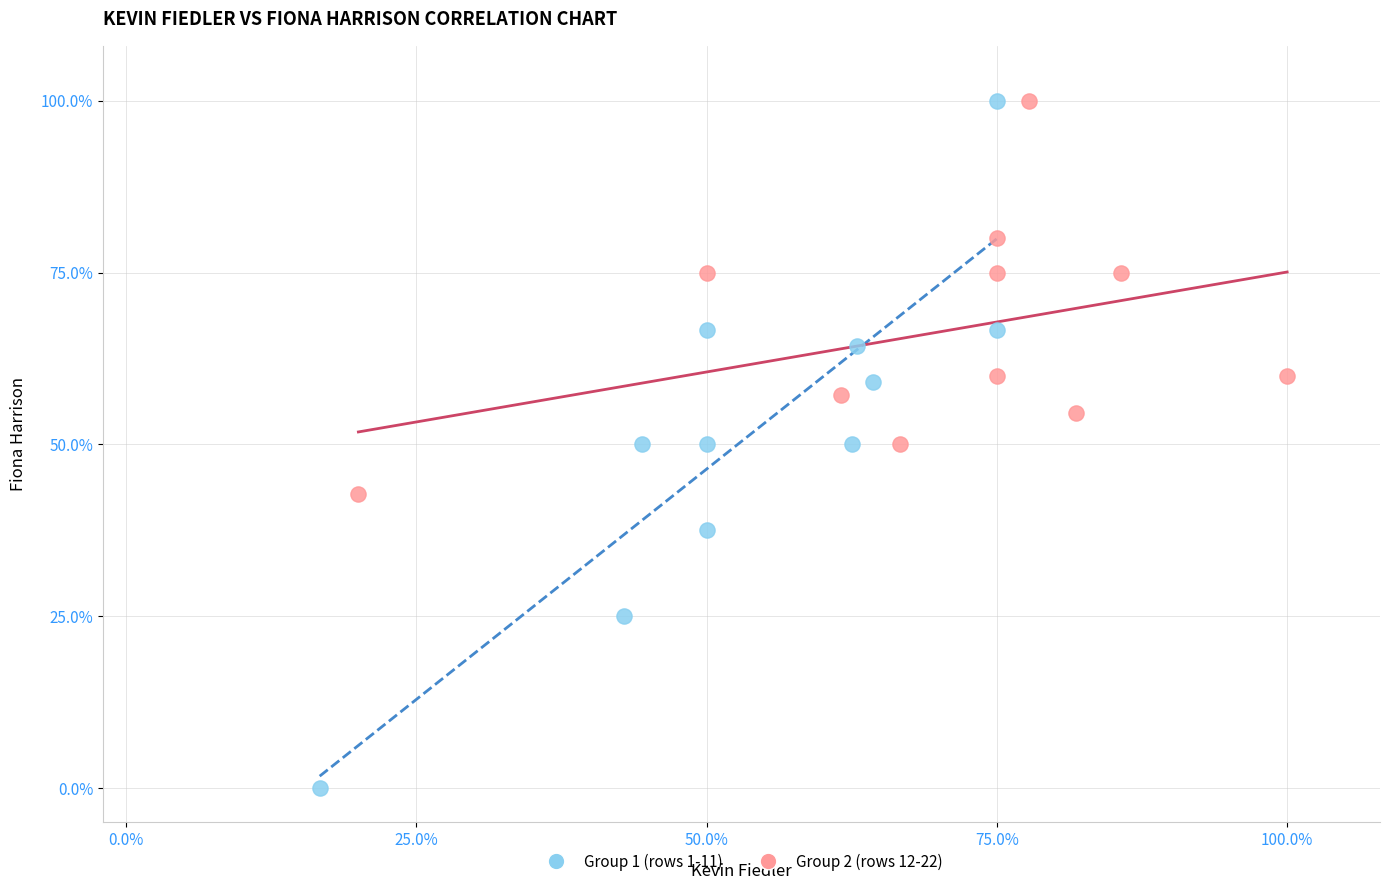

Which series reaches the minimum Y coordinate?

Group 1 (rows 1-11)